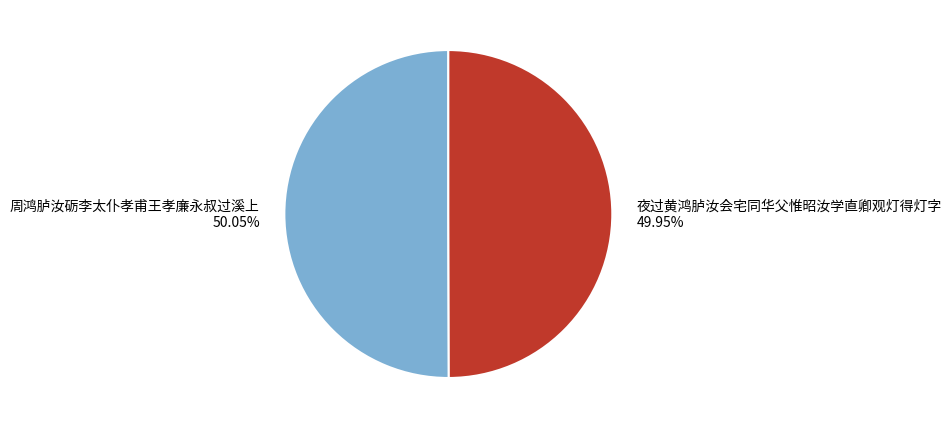

Do 夜过黄鸿胪汝会宅同华父惟昭汝学直卿观灯得灯字 and 周鸿胪汝砺李太仆孝甫王孝廉永叔过溪上 together represent more than half of the pie?

Yes